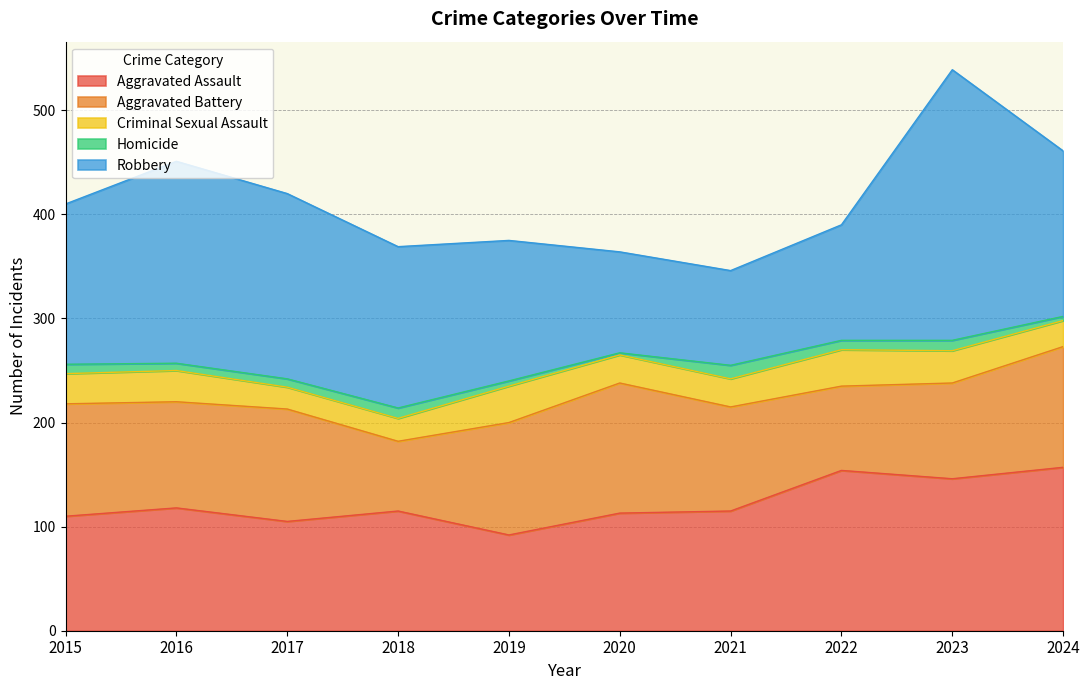

What is the difference between the maximum and minimum values in the Aggravated Assault series?

65